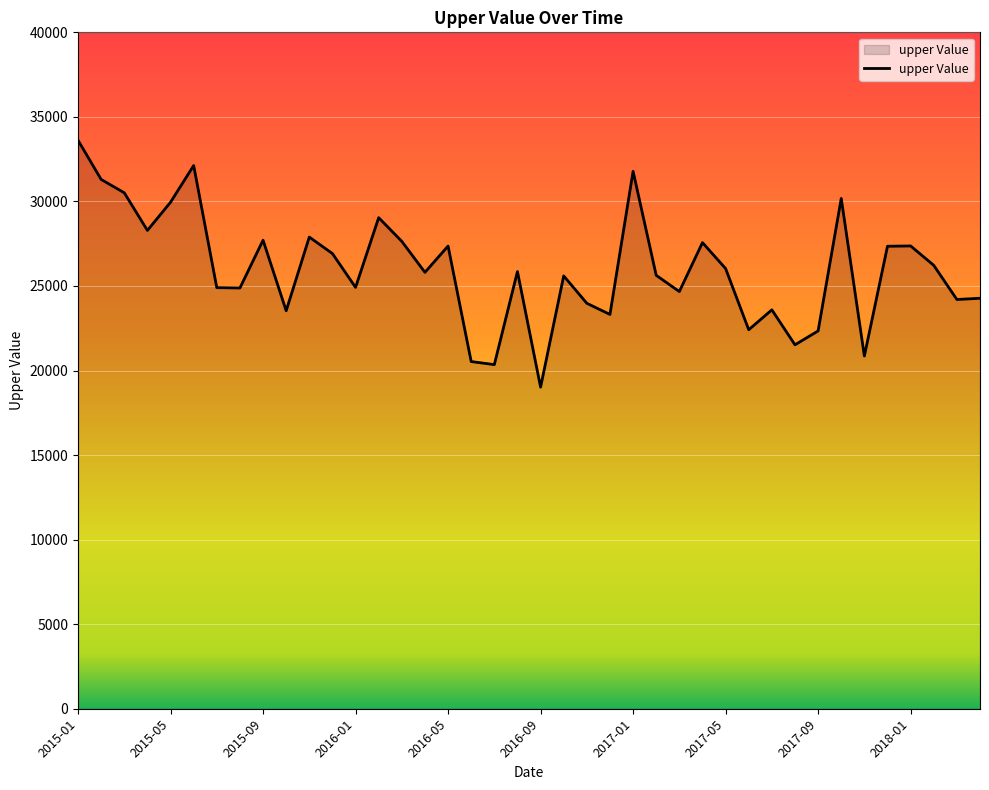

What is the difference between the maximum and minimum values?

14598.2